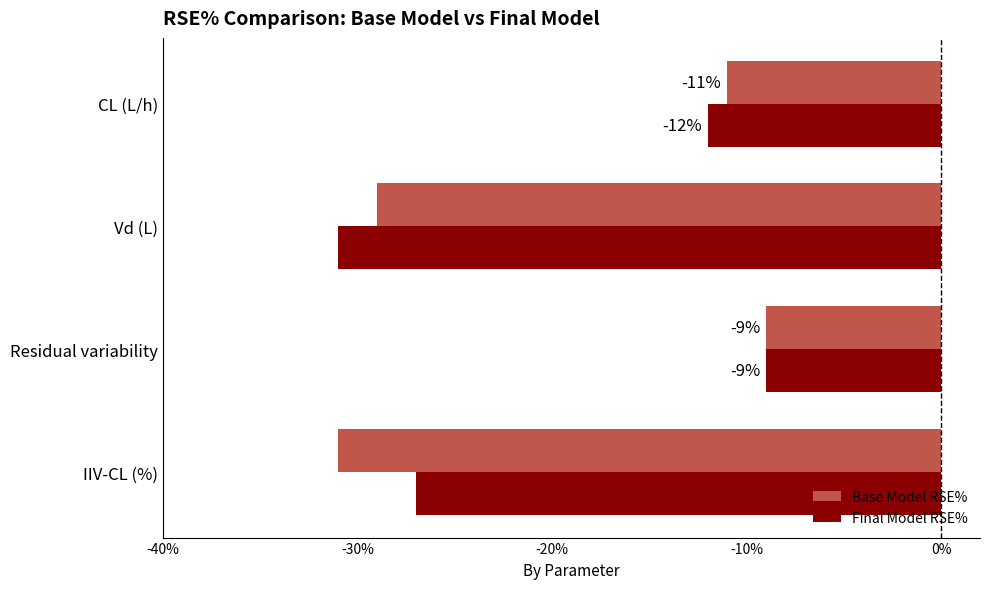

The Base Model RSE% series shows -31 at IIV-CL (%). True or false?

True